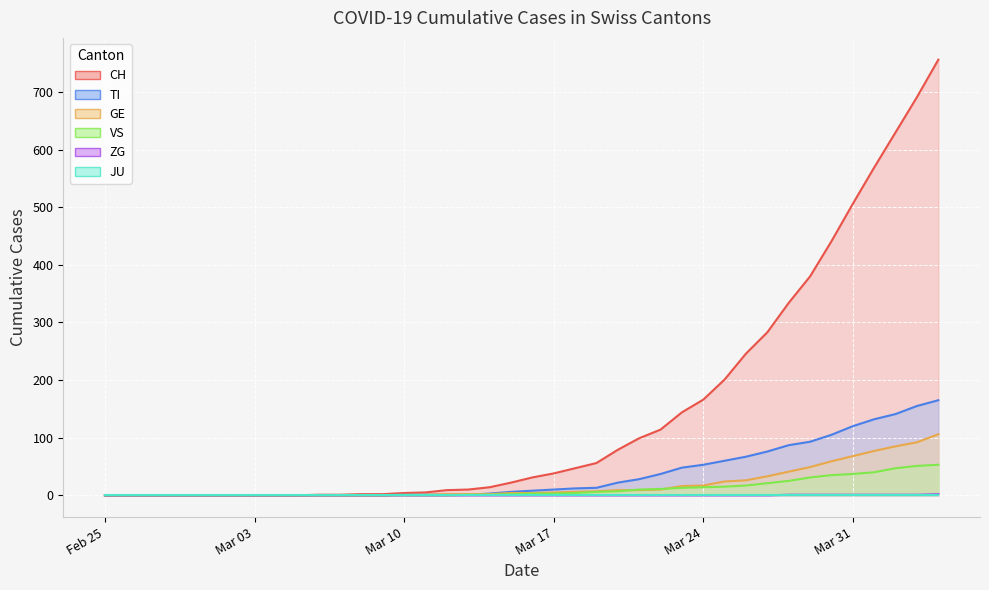

How many data points does each series have?

40